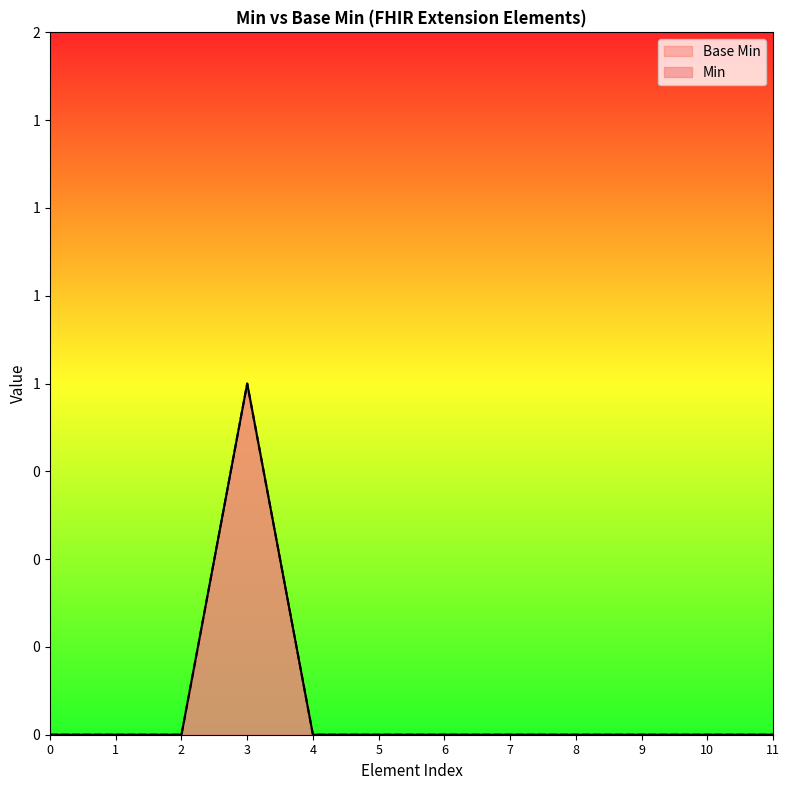

Rank the series by their average value, from lowest to highest.

Base Min, Min